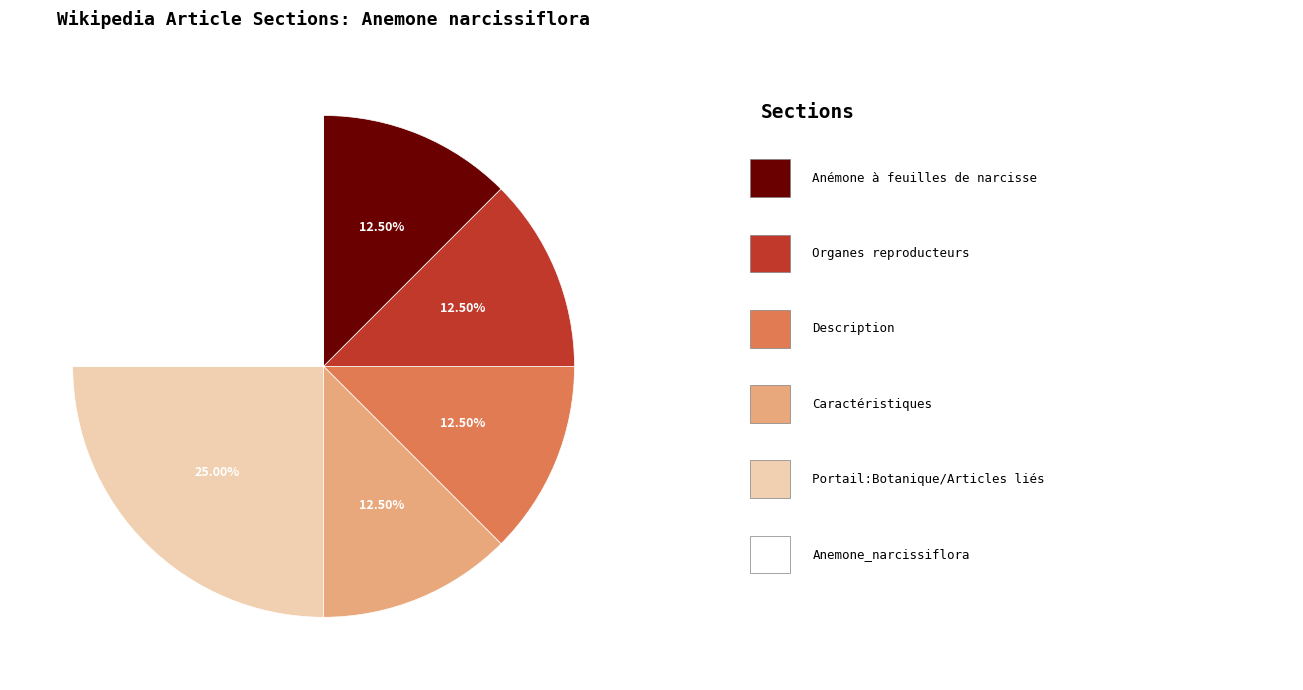

Is there a majority slice in this chart?

No